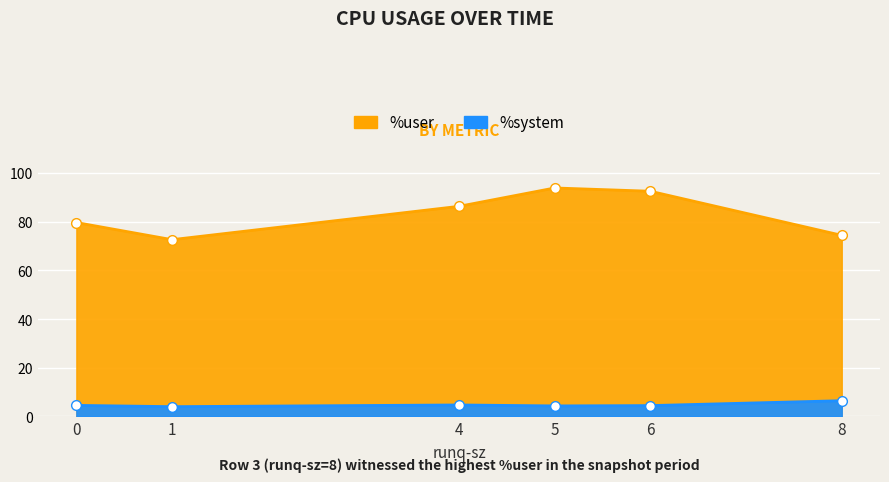

What is the spread (max minus min) of values at 1?

68.6